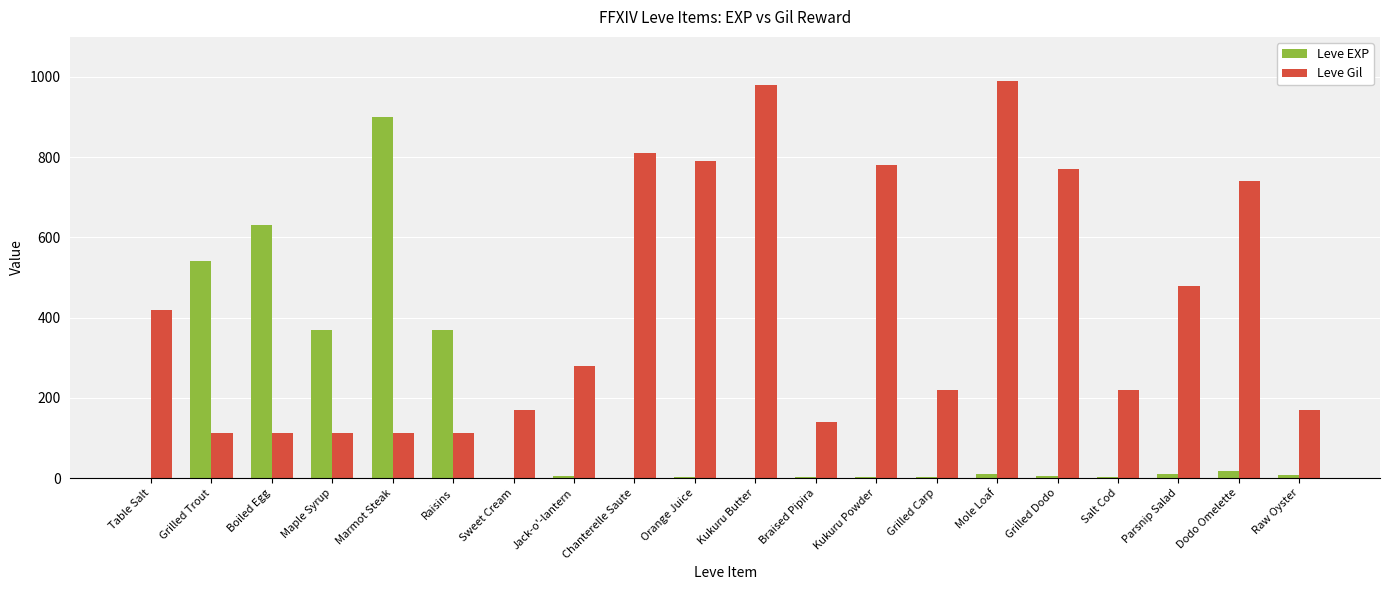

What are all the series names shown in the legend?

Leve EXP, Leve Gil